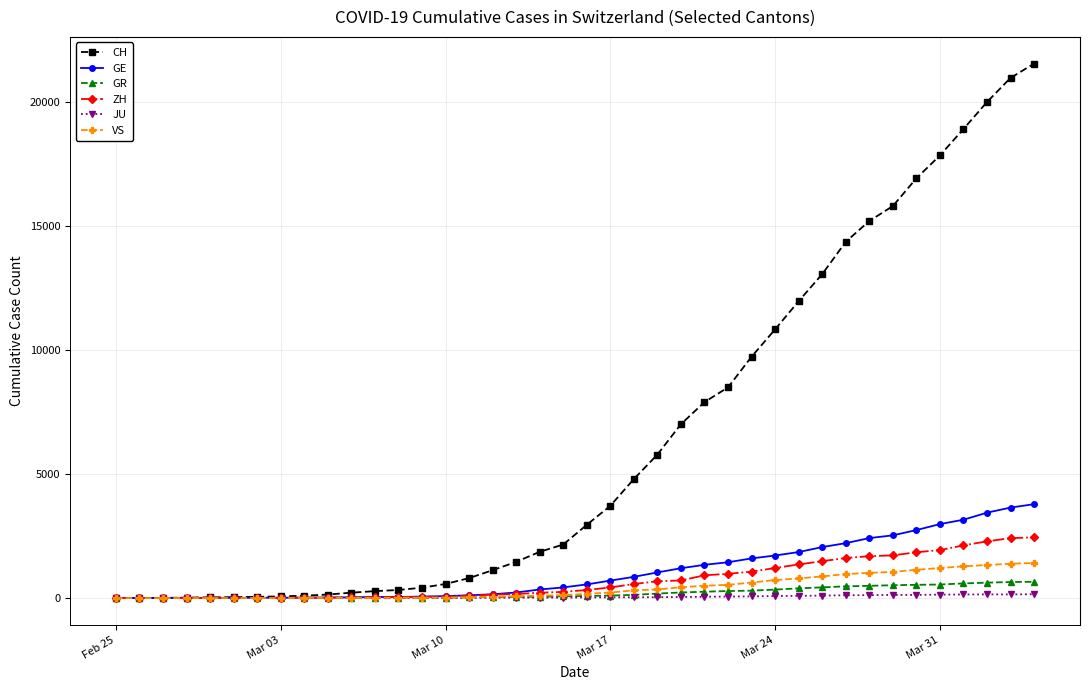

What is the maximum value shown in the chart?

21554